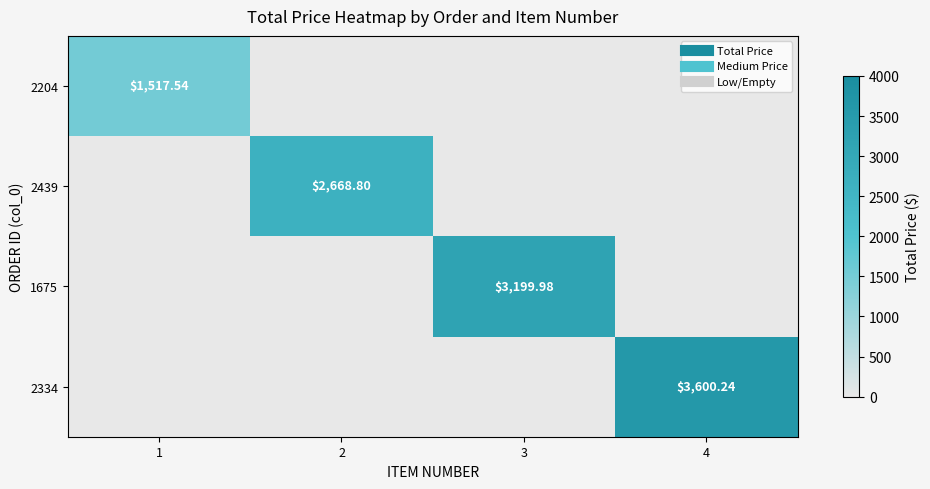

Rank the categories by 2204 value from highest to lowest.

1, 2, 3, 4